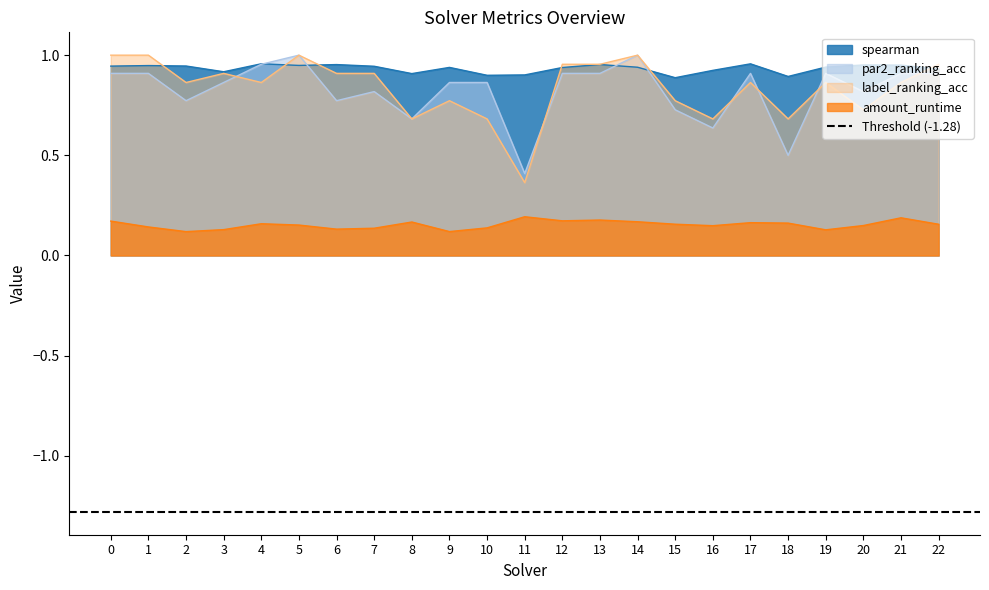

True or false: spearman has a value of 1.0 at 6.

True